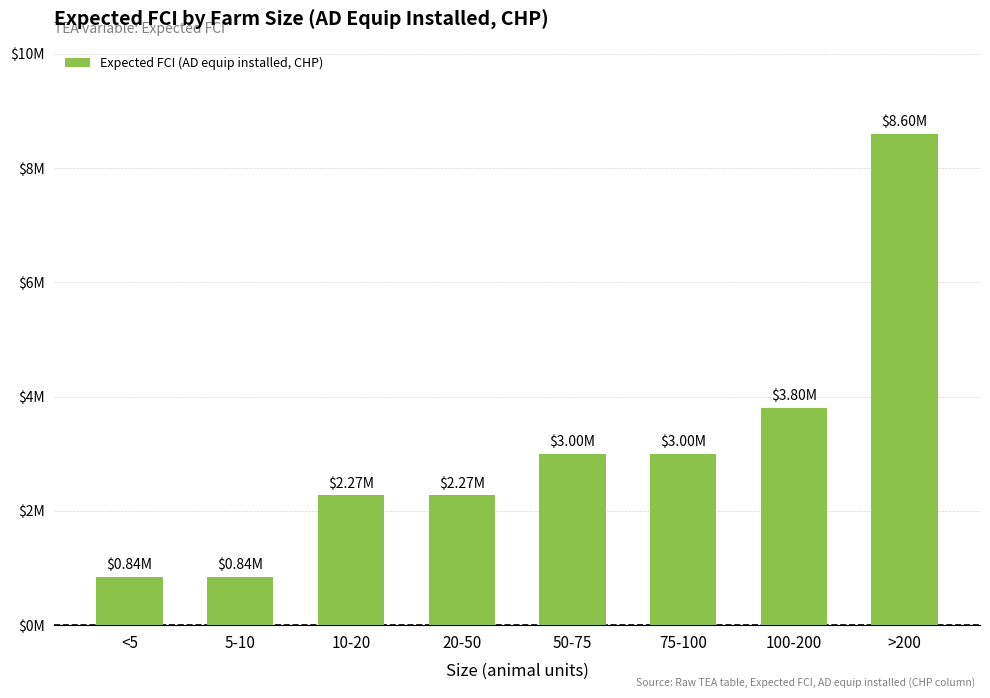

What is the label of the 2nd bar from the left?

5-10